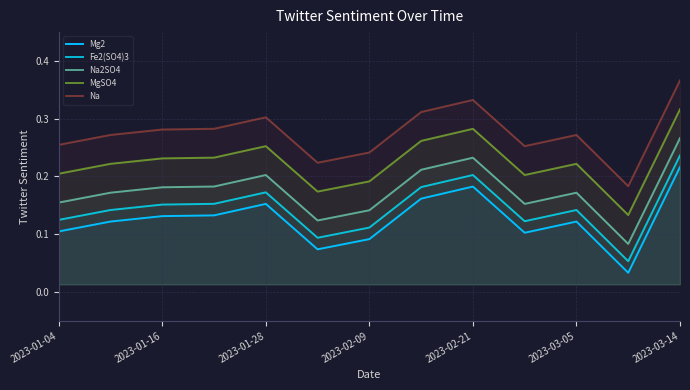

True or false: MgSO4 and Na cross at least once.

False